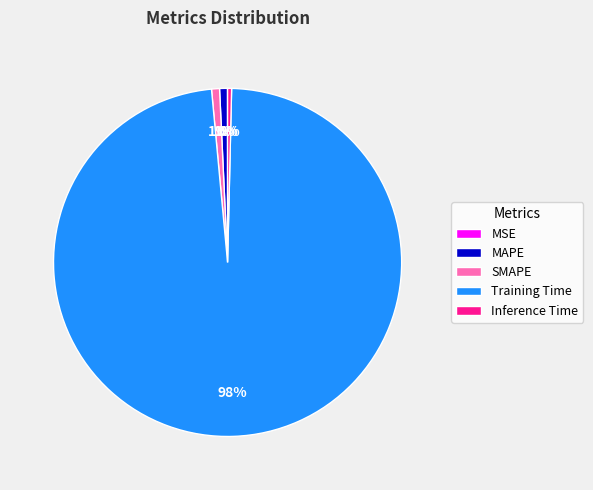

Is the sum of Training Time and MAPE greater than half?

Yes